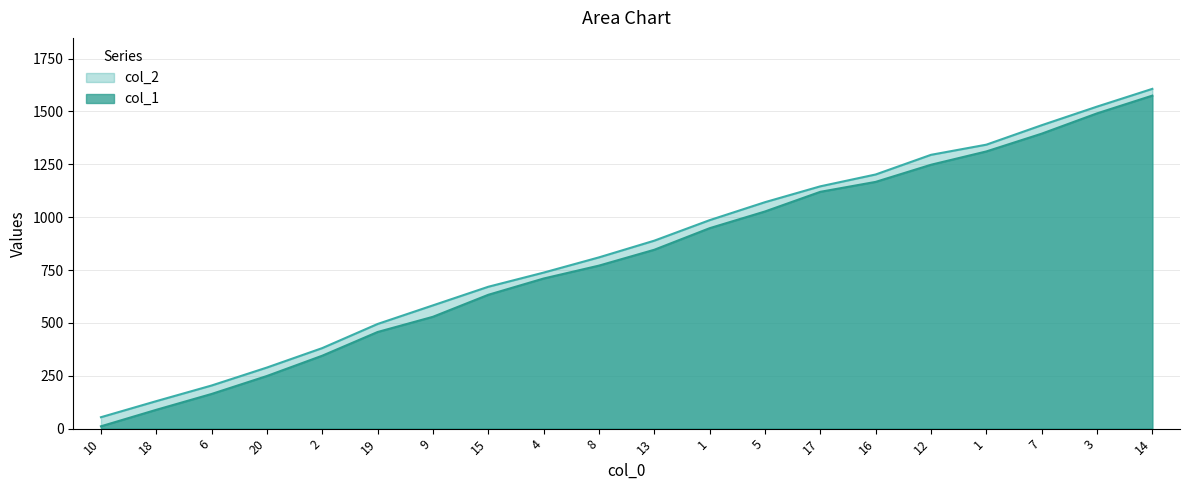

What is the total value across all series at 3?

3014